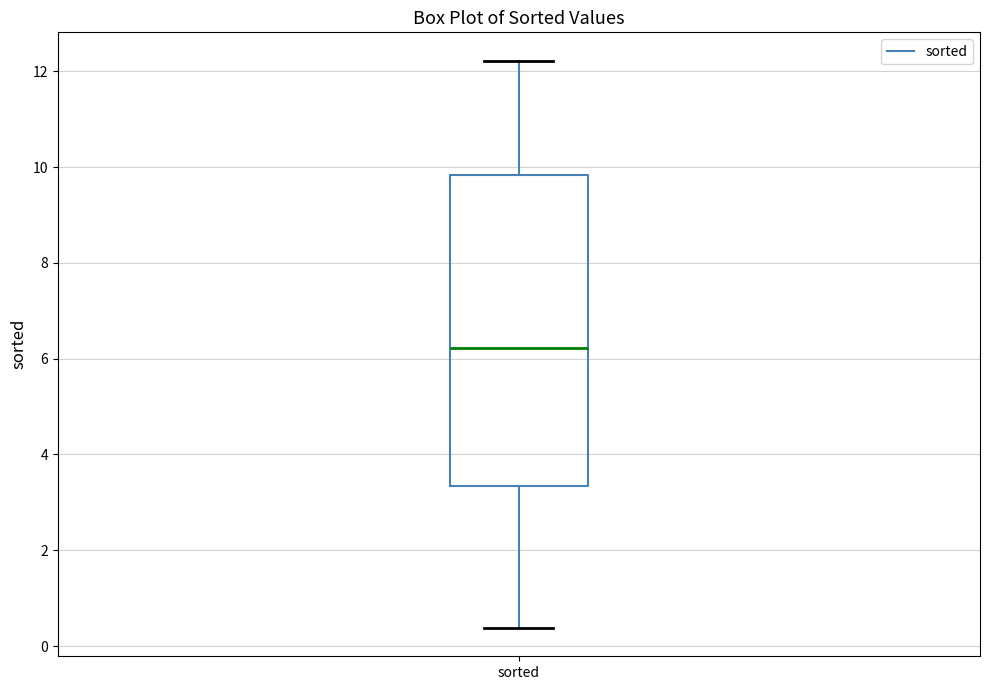

Where is the lower edge of the box for sorted on the y-axis? The values are not printed on the chart, so give them approximately, as read against the axis.

3.4